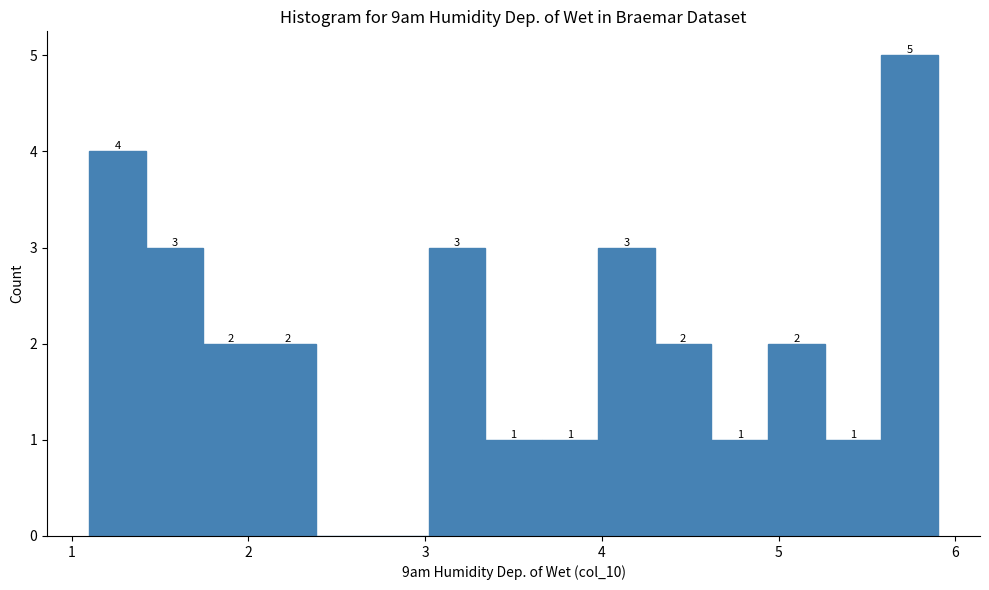

Read against the x-axis, roughly where is the centre of the tallest bar?

5.7